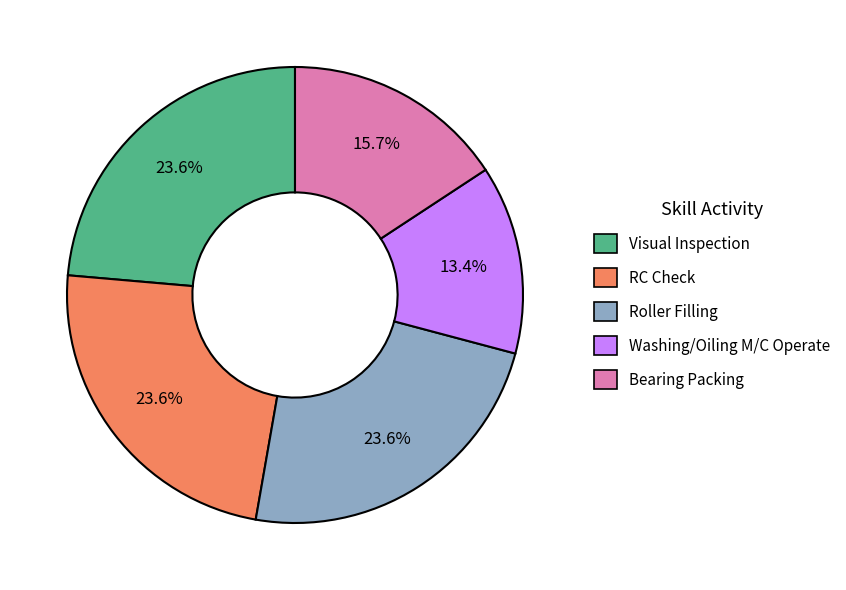

Which category has the smallest portion of the pie?

Washing/Oiling M/C Operate